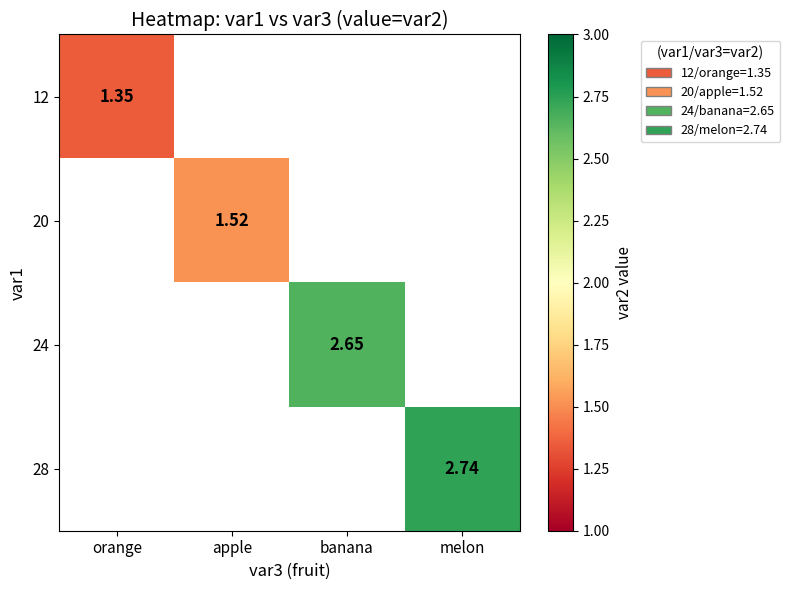

Between melon and banana, which is larger?

melon